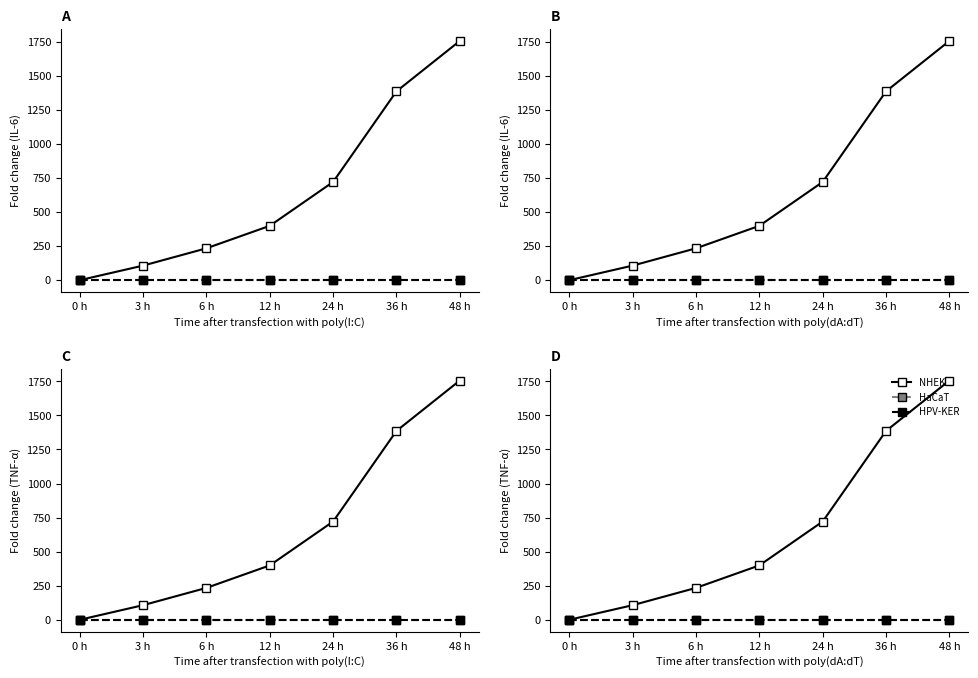

What is the label of the 3rd point from the left?

6 h